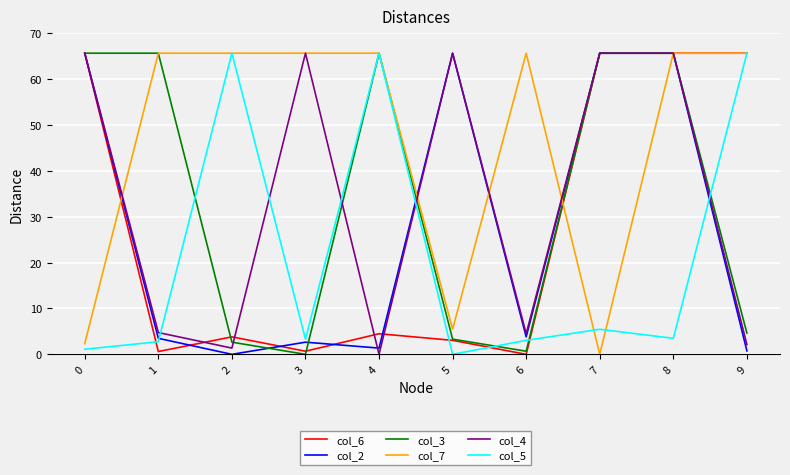

At which category is the sum across all series the highest?

8